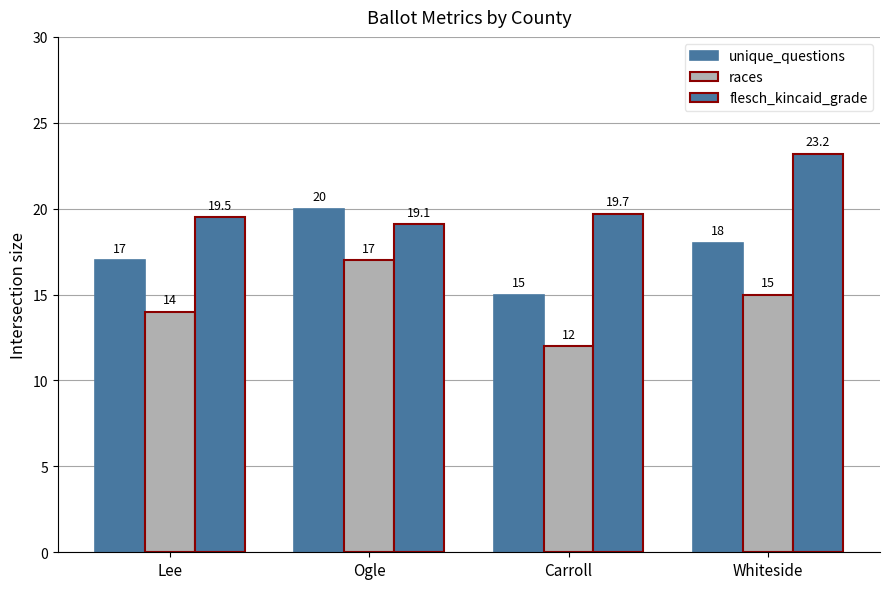

What is the approximate value of races at Carroll?

12.0